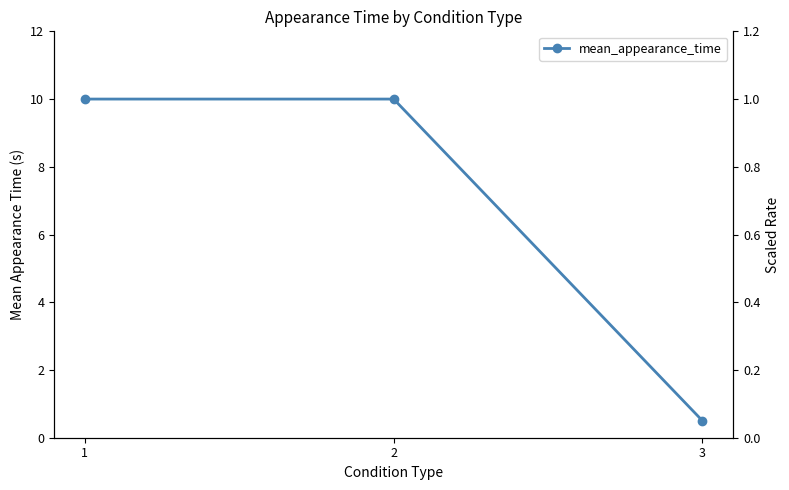

Is this an area chart (filled region under the line)?

No